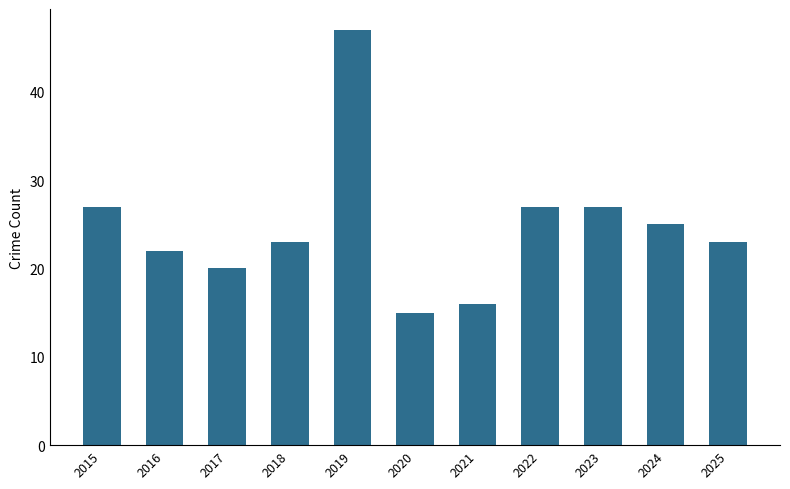

What is the average value?

25